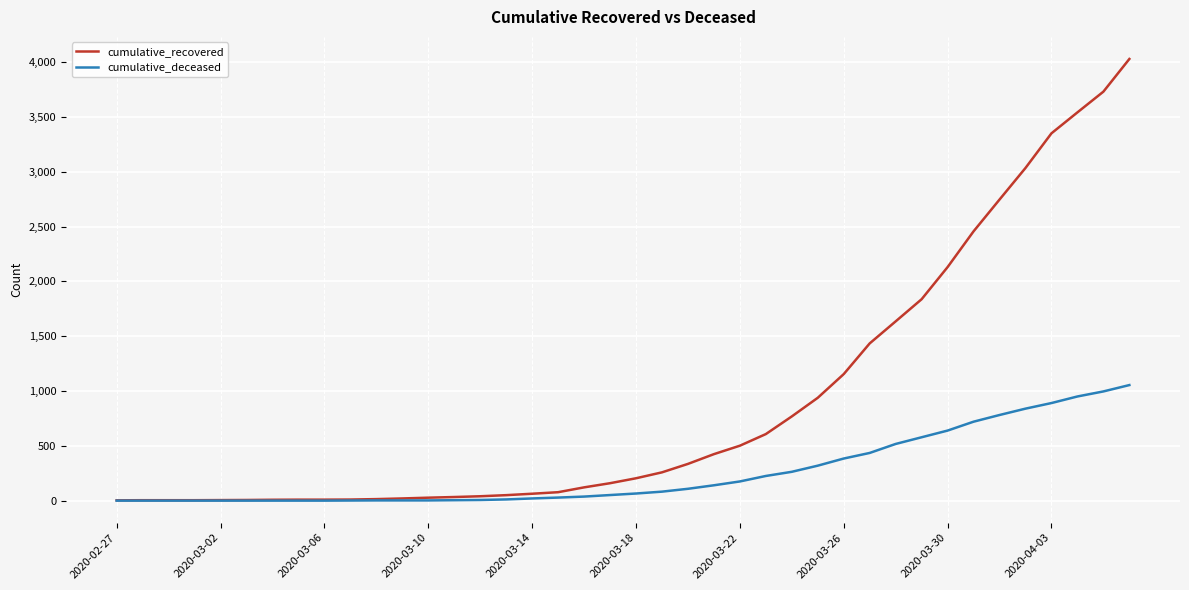

Which series has the widest spread of values?

cumulative_recovered